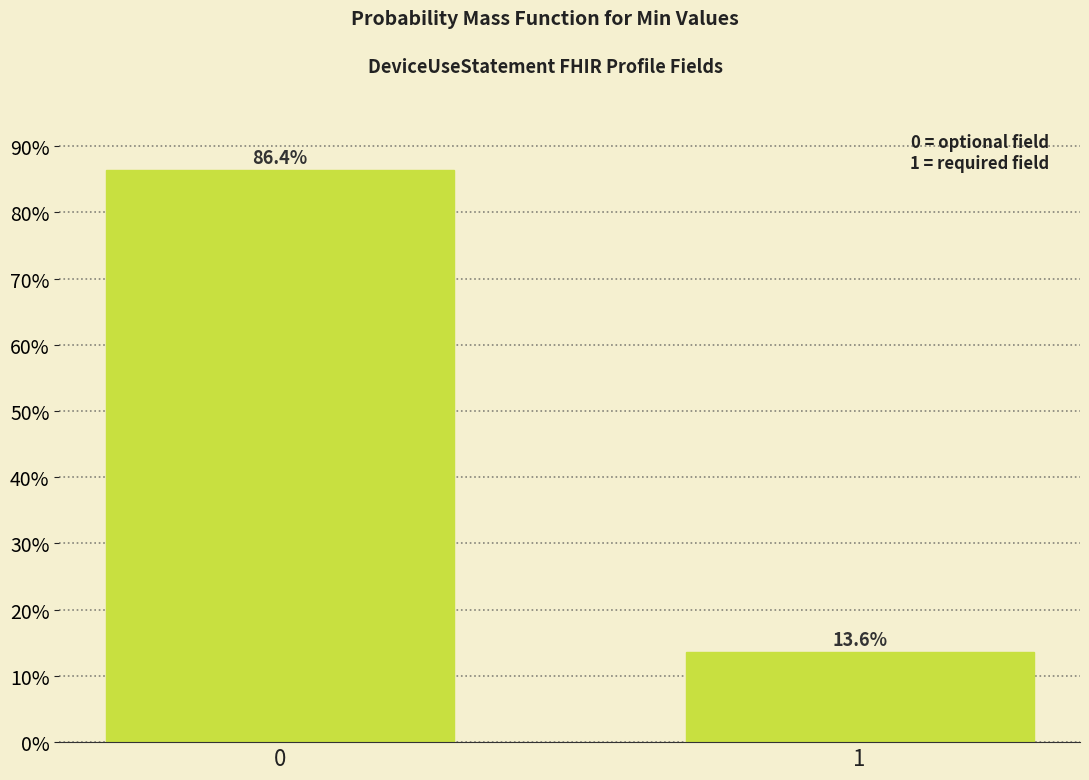

Reading right to left, list all the values displayed in this chart.

13.6	86.4